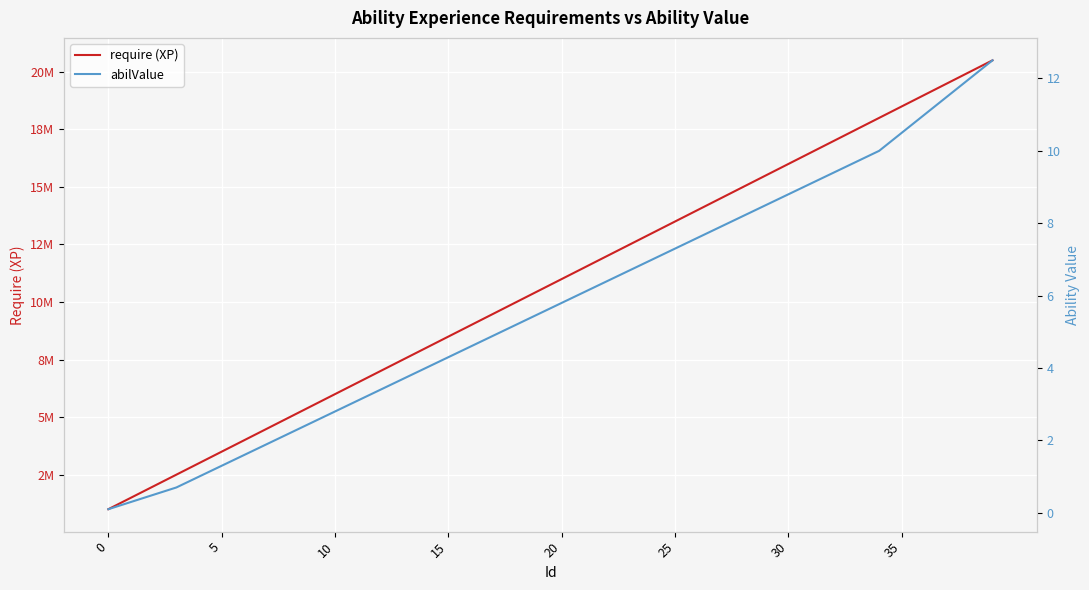

Where does the abilValue series first go above 5?

18